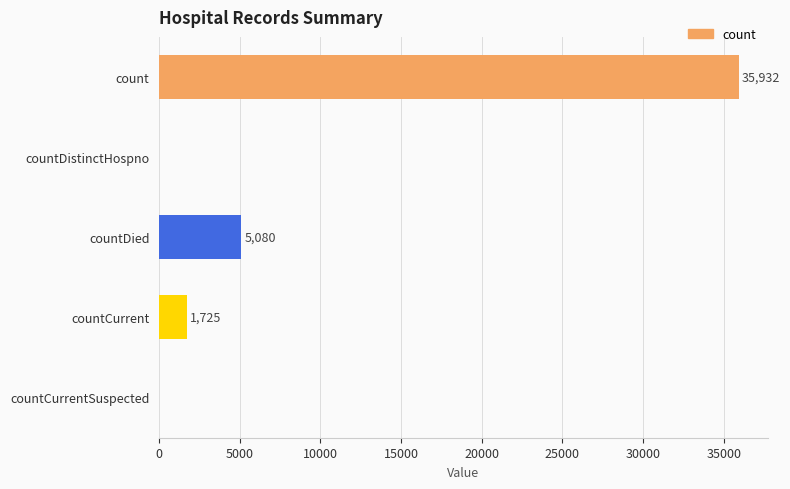

Reading top to bottom, what are all the values shown in this chart?

count=35932	countDistinctHospno=0	countDied=5080	countCurrent=1725	countCurrentSuspected=0